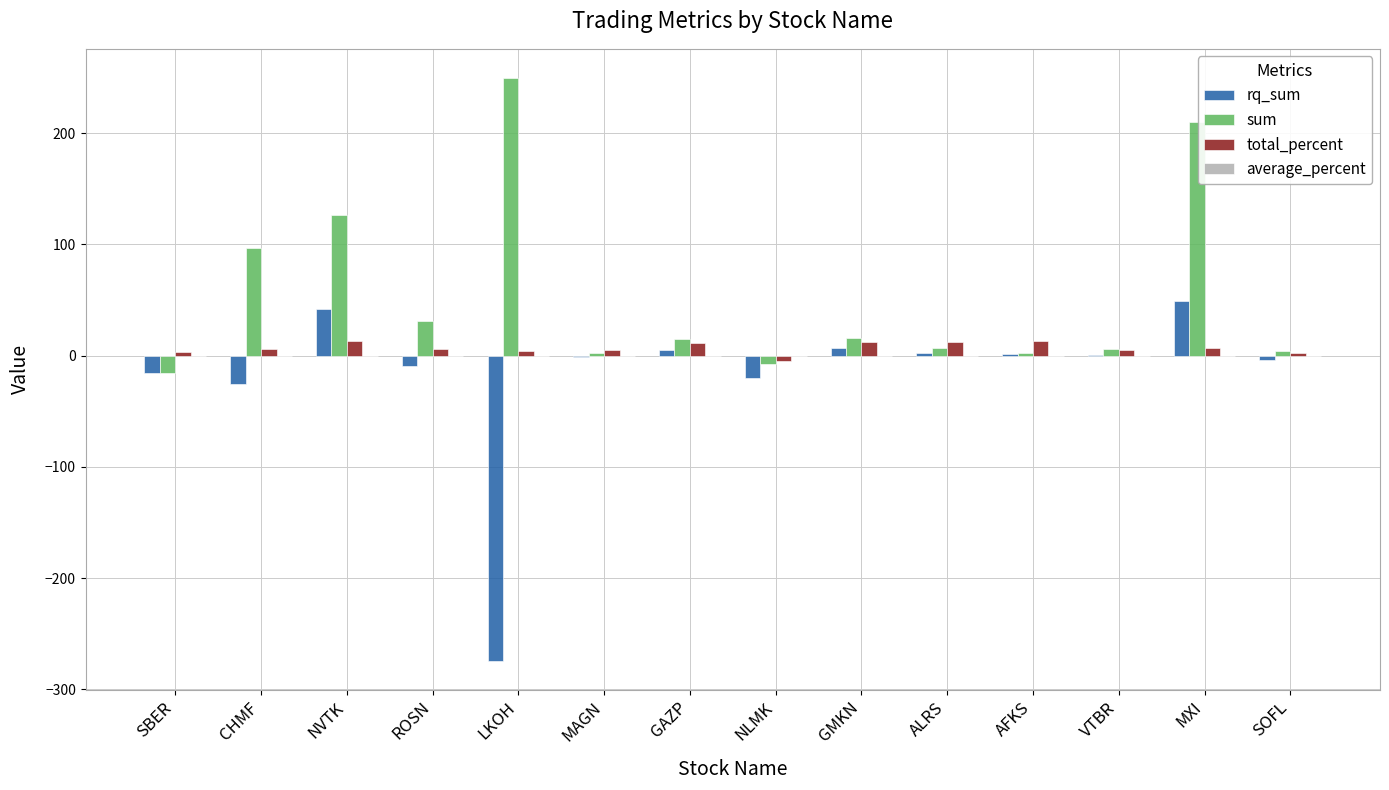

At which label is rq_sum closest to -112?

CHMF